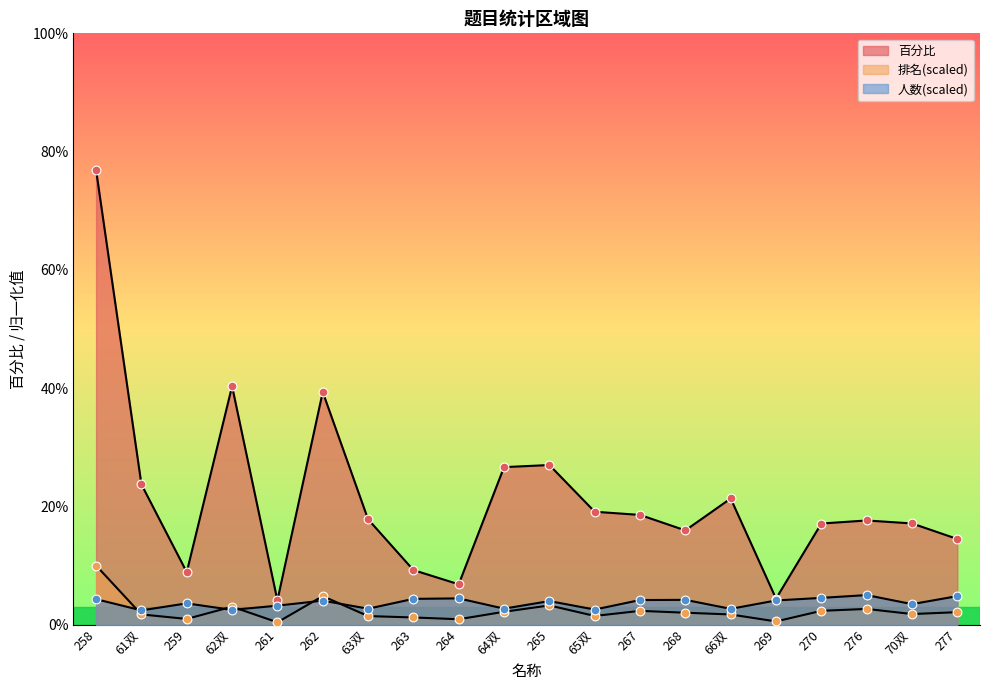

What are all the series names shown in the legend?

排名, 人数, 百分比